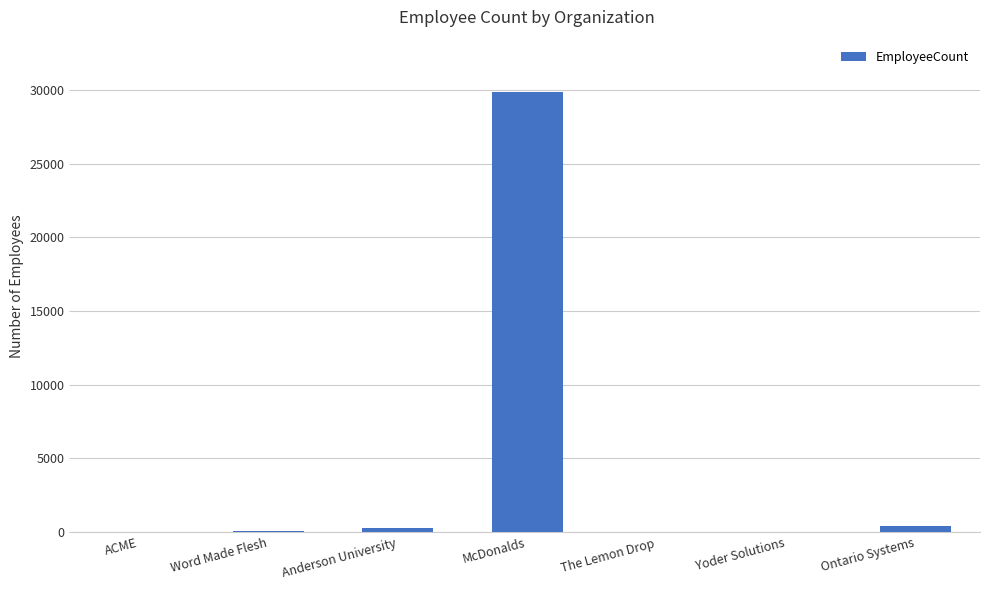

Which category has the highest value across all series?

McDonalds